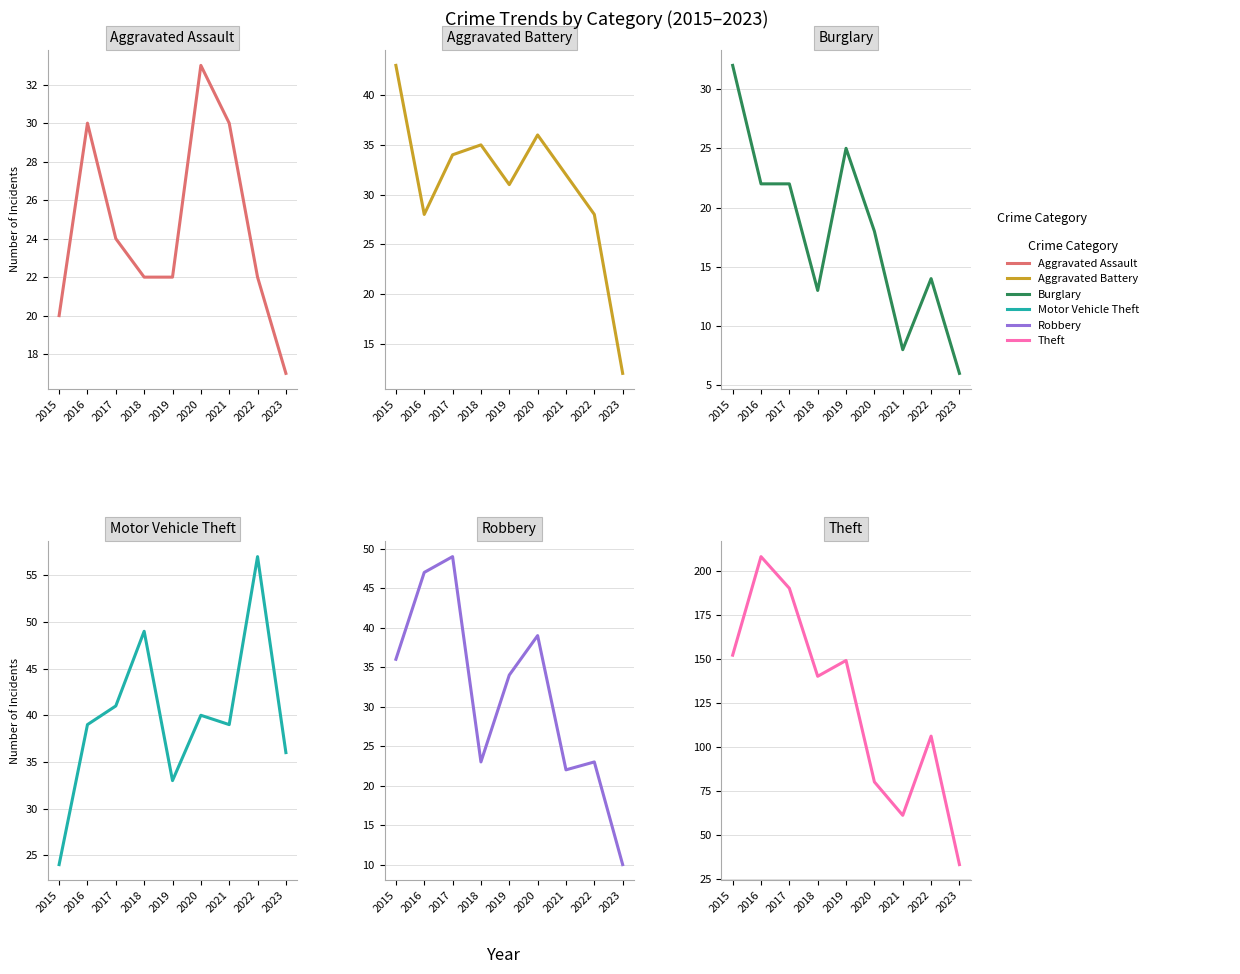

Where is Theft nearest to the value 120?

2022